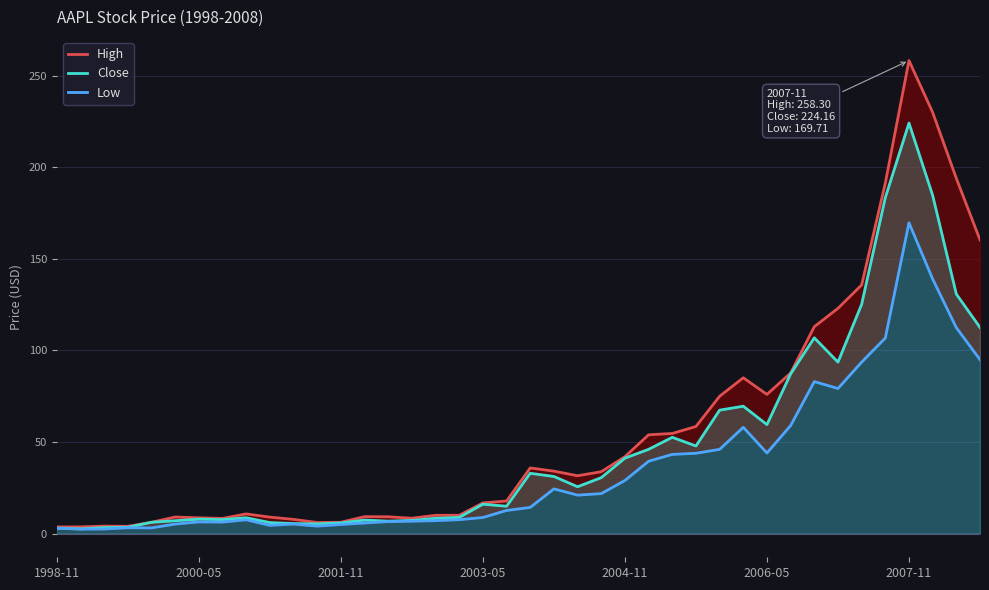

What is the difference between the maximum and second lowest values in the Close series?

221.1